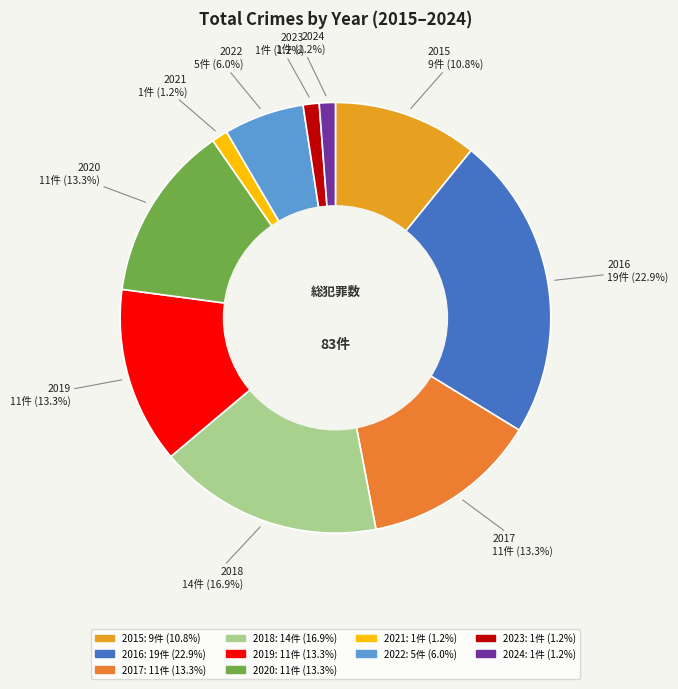

How many segments does this pie chart have?

10